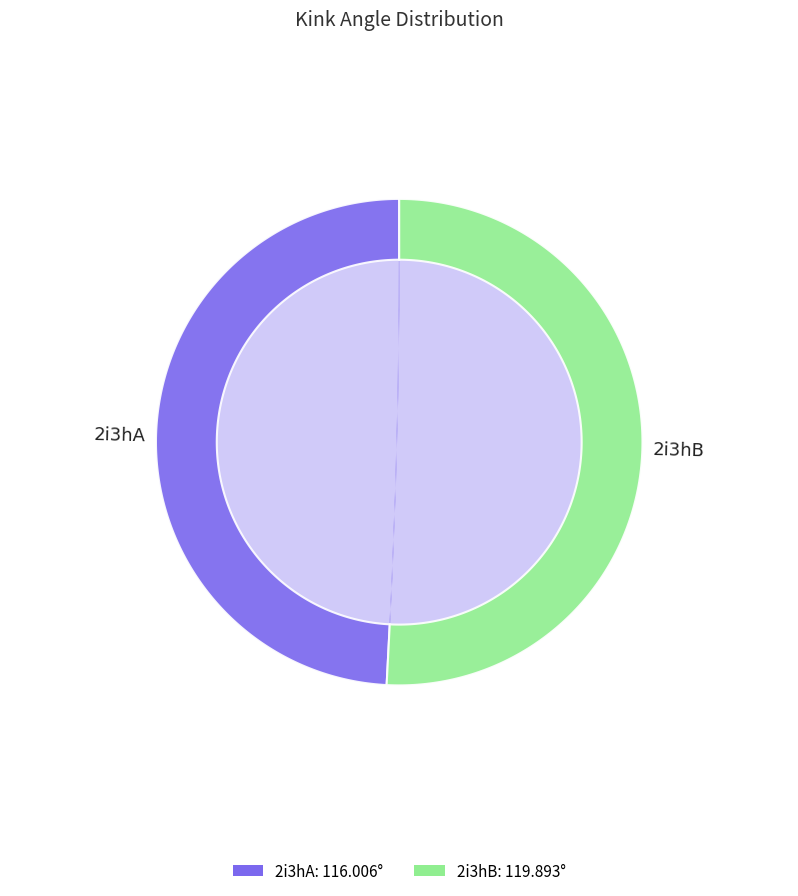

What is the total percentage of 2i3hB and 2i3hA?

100.0%